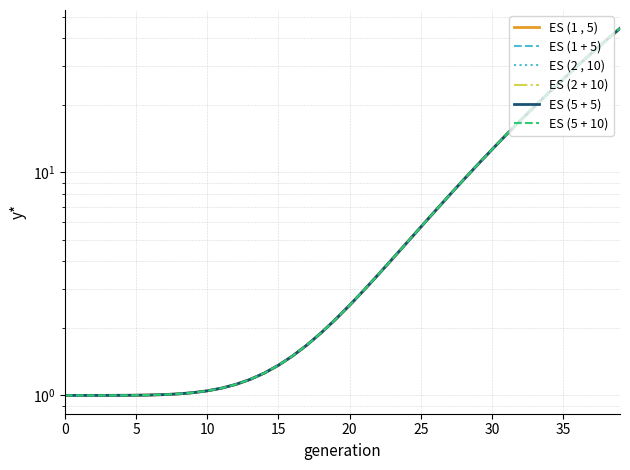

Which series has the widest spread of values?

ES (1 , 5)